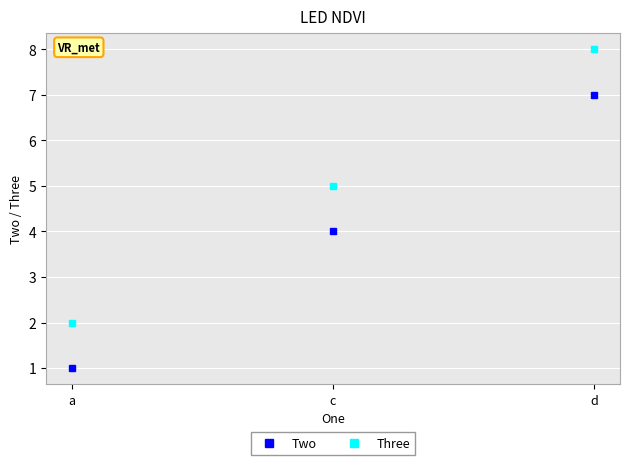

What is the label of the 1st point from the right?

d